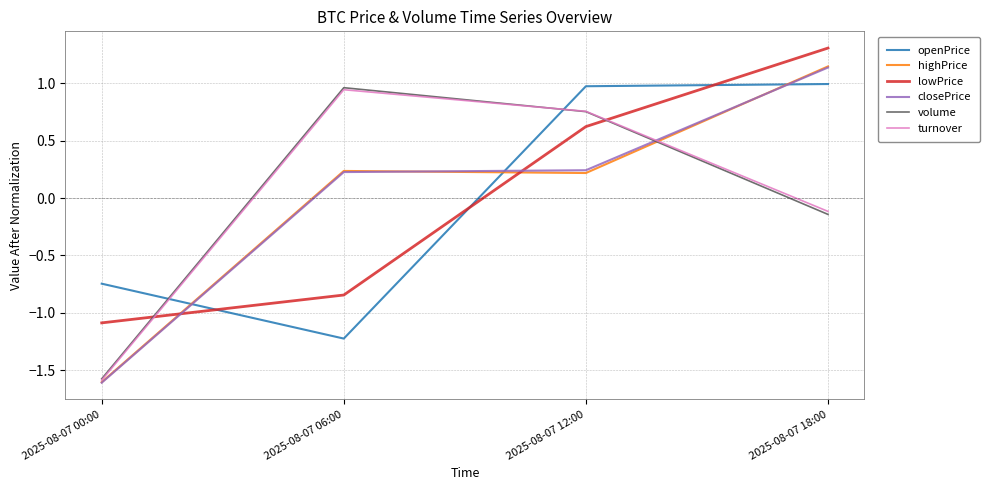

After their last crossing, which series has the higher values: turnover or highPrice?

highPrice